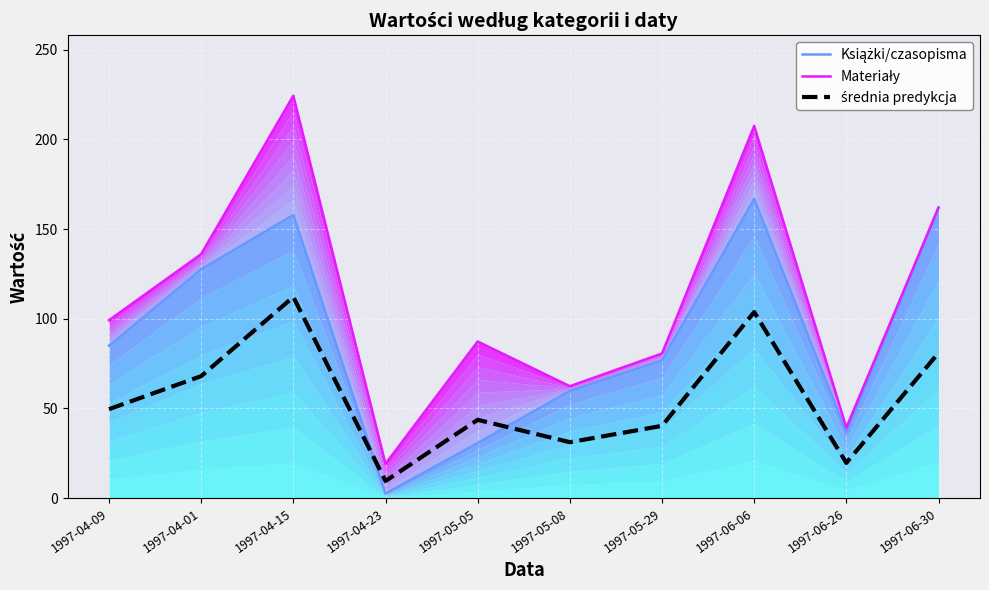

How many lines are shown in the chart?

3